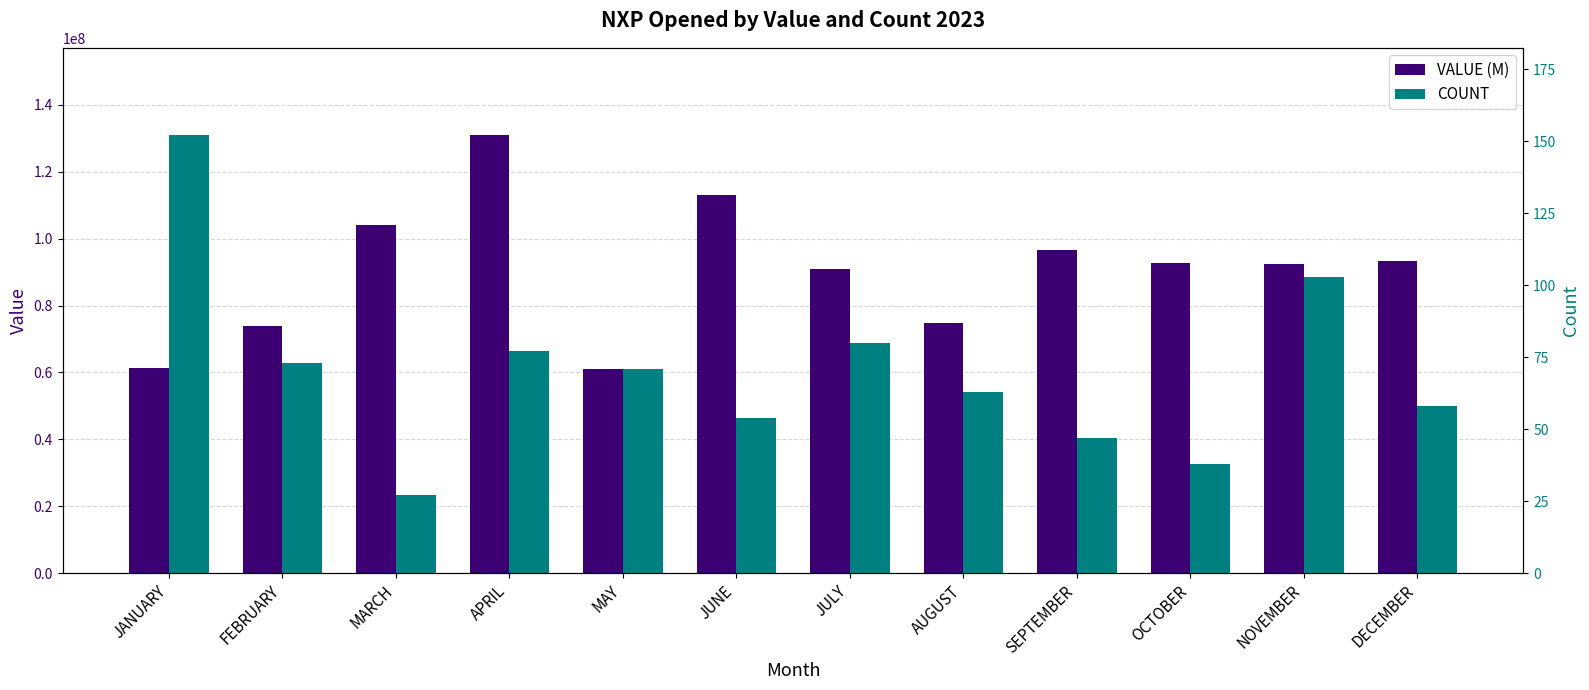

Reading right to left, what are all the values shown in this chart?

VALUE (M): DECEMBER=93313321.5	NOVEMBER=92379466.6	OCTOBER=92835946.2	SEPTEMBER=96483281.2	AUGUST=74902646.6	JULY=90897028.8	JUNE=113096389.6	MAY=61174688.0	APRIL=130851548.2	MARCH=104038182.5	FEBRUARY=73914824.9	JANUARY=61184981.4
COUNT: DECEMBER=58.0	NOVEMBER=103.0	OCTOBER=38.0	SEPTEMBER=47.0	AUGUST=63.0	JULY=80.0	JUNE=54.0	MAY=71.0	APRIL=77.0	MARCH=27.0	FEBRUARY=73.0	JANUARY=152.0